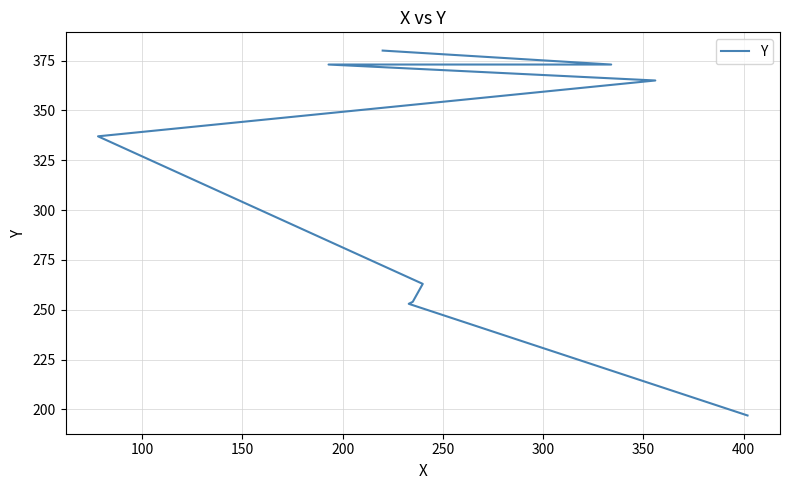

Is this an area chart (filled region under the line)?

No